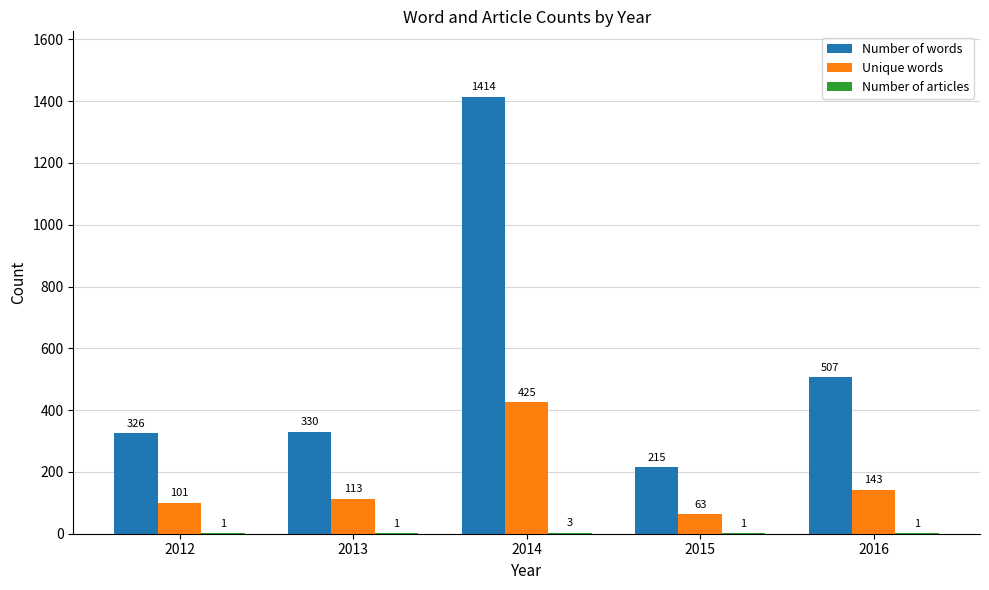

Which series changed the most between 2012 and 2016?

Number of words